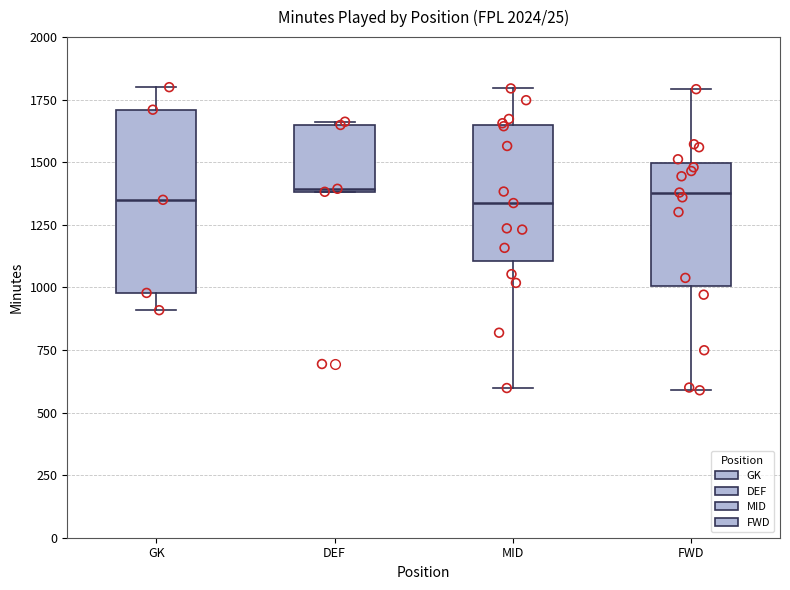

Which box is the tallest, from its lower edge to its upper edge?

GK